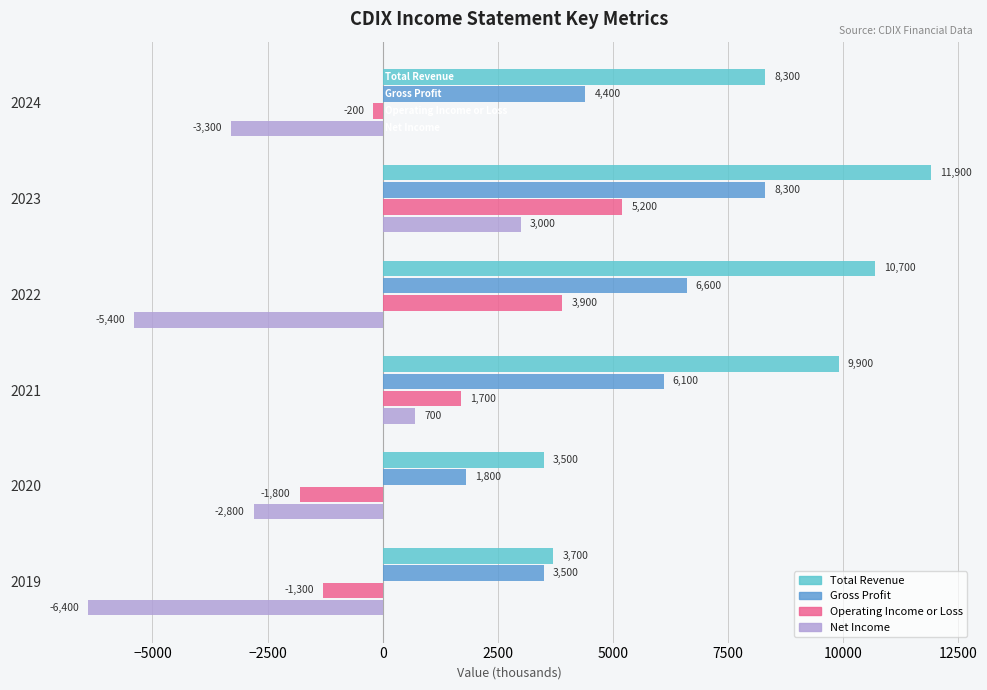

Which series has the largest range (max minus min)?

Net Income